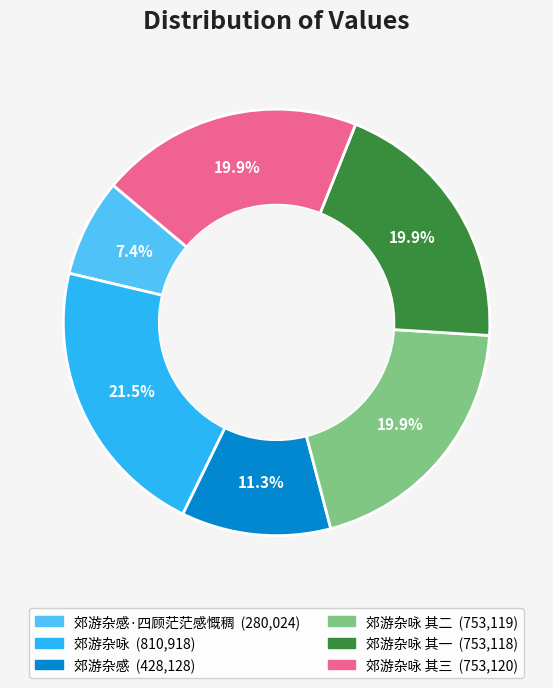

Is there a majority slice in this chart?

No